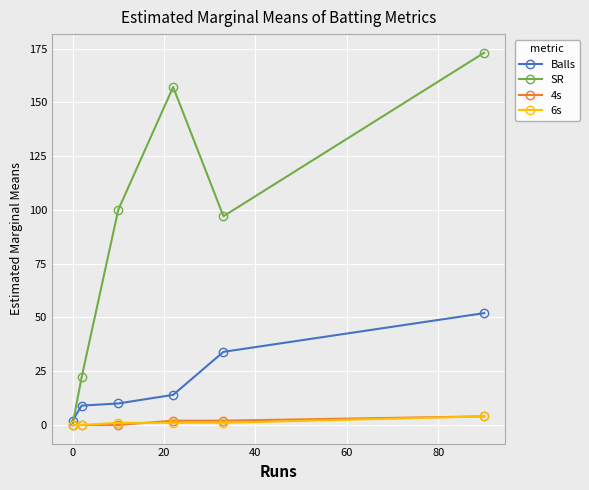

What is the maximum value shown in the chart?

173.1